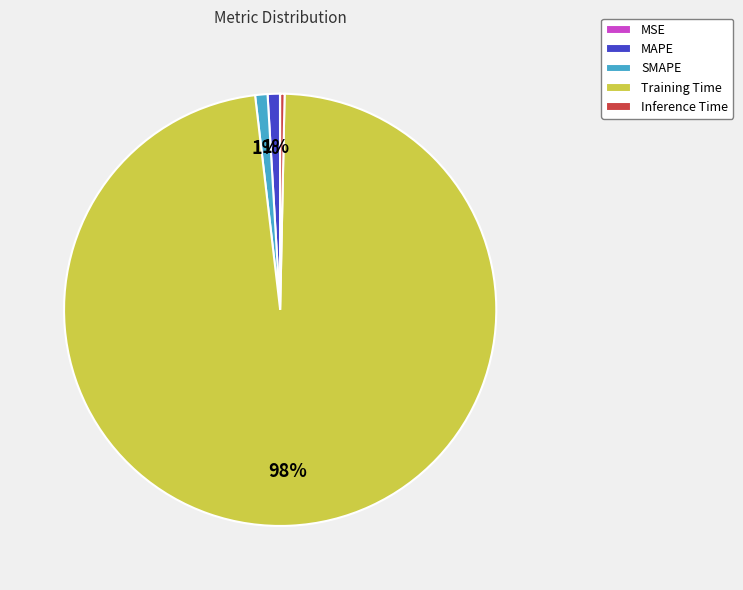

Which has a higher value, MAPE or Training Time?

Training Time